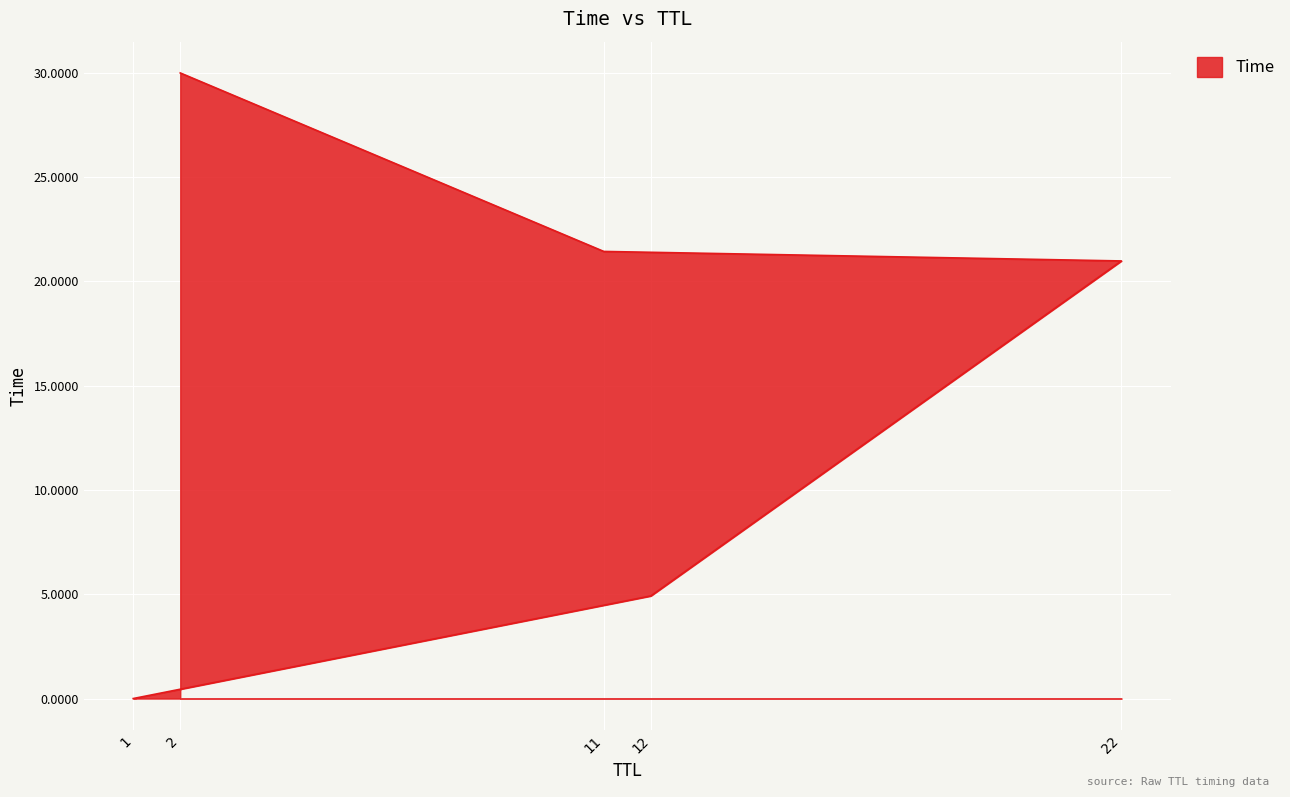

True or false: there are more than 2 points higher than both neighbors.

False